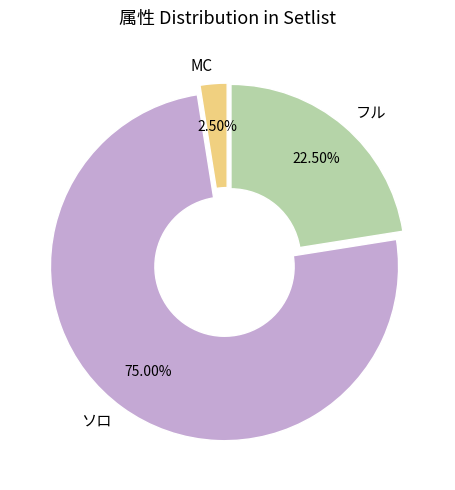

Does ソロ account for over 50% of the chart?

Yes